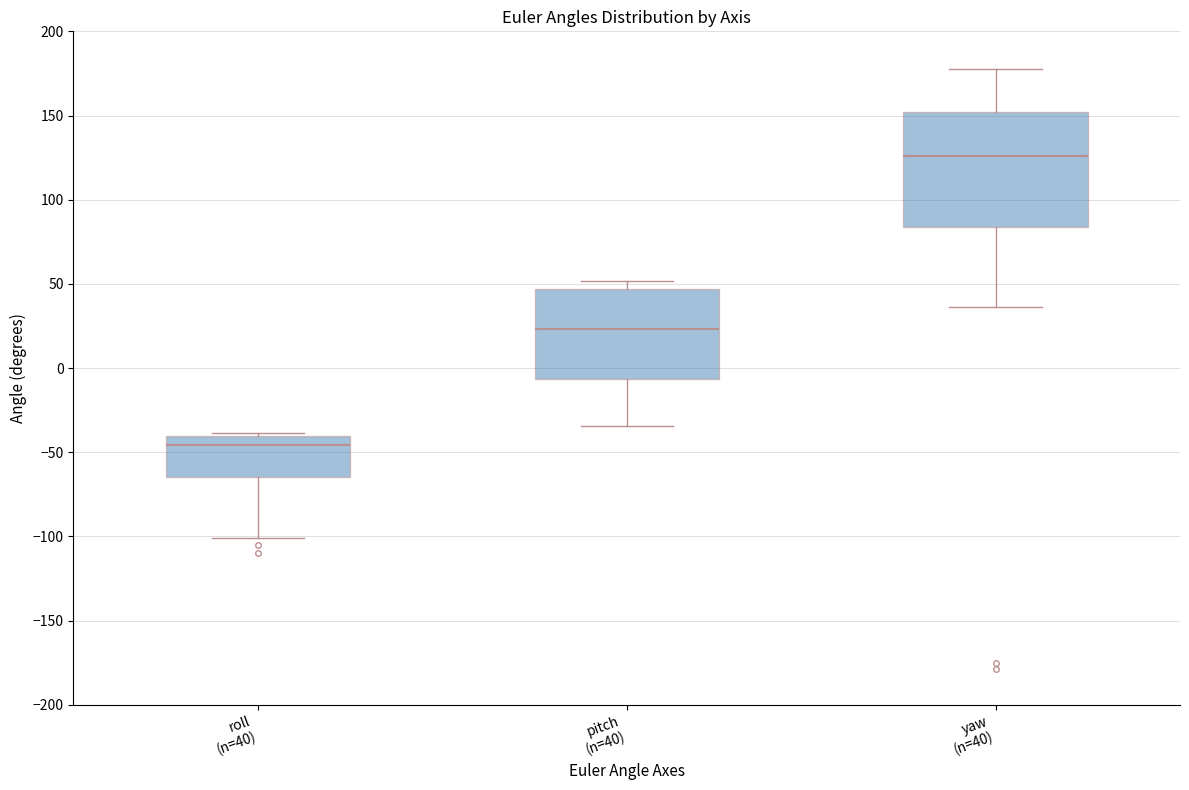

Which box's median line is the lowest?

roll (n=40)